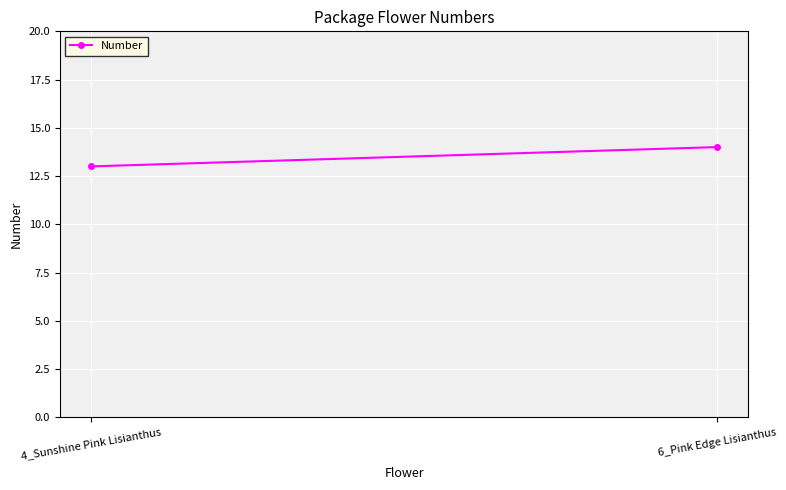

Is this an area chart (filled region under the line)?

No